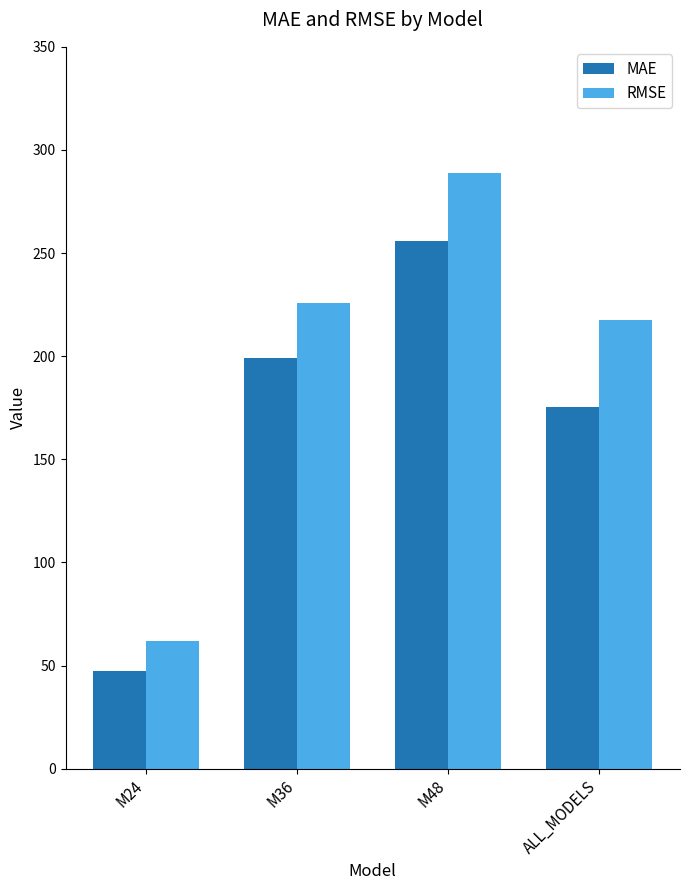

Count the number of data series in this chart.

2